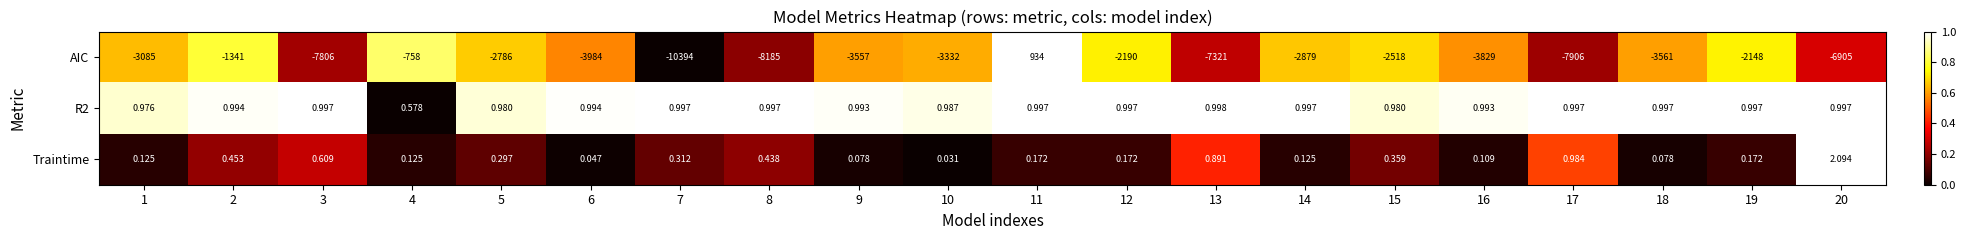

How many values in AIC are below zero?

19